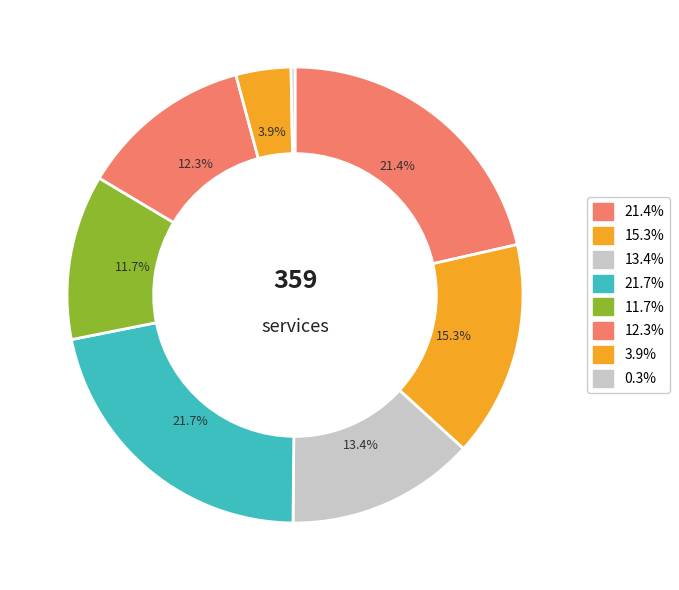

How many segments does this pie chart have?

8